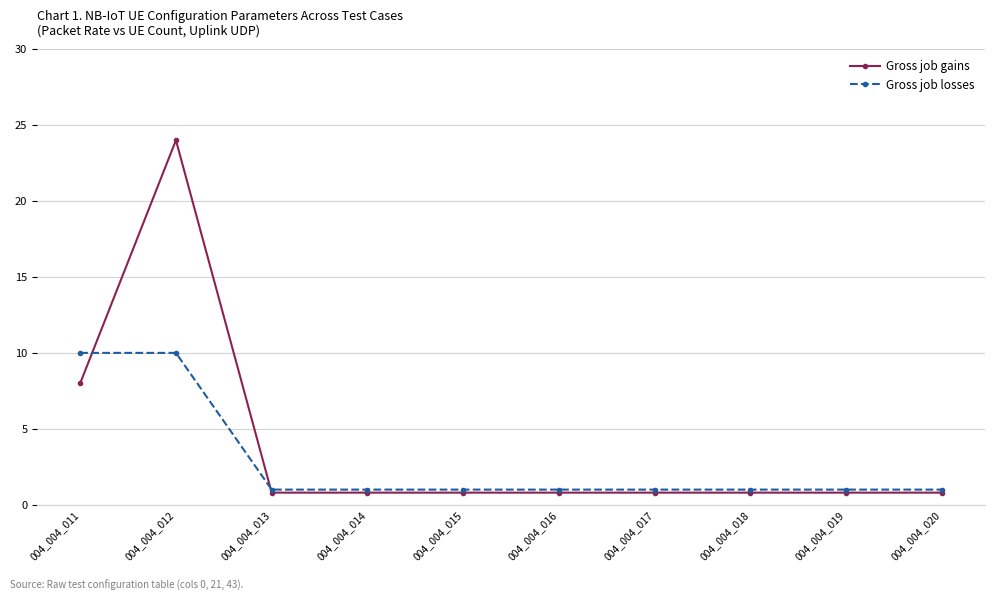

List the series in order of their overall mean, lowest first.

Gross job losses, Gross job gains